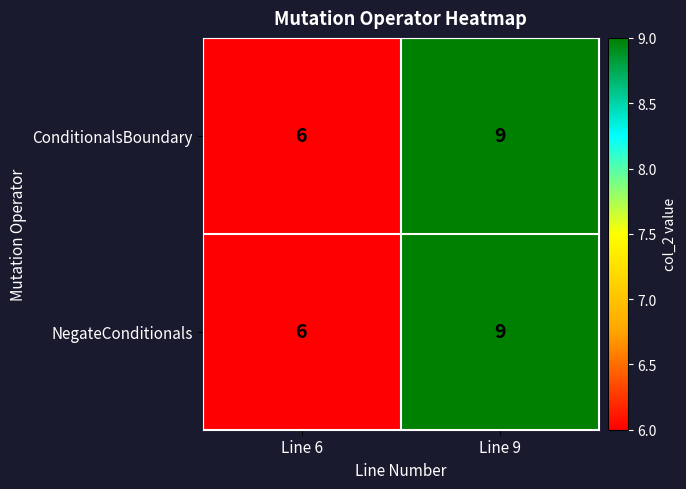

At which category is the sum across all series the highest?

Line 9